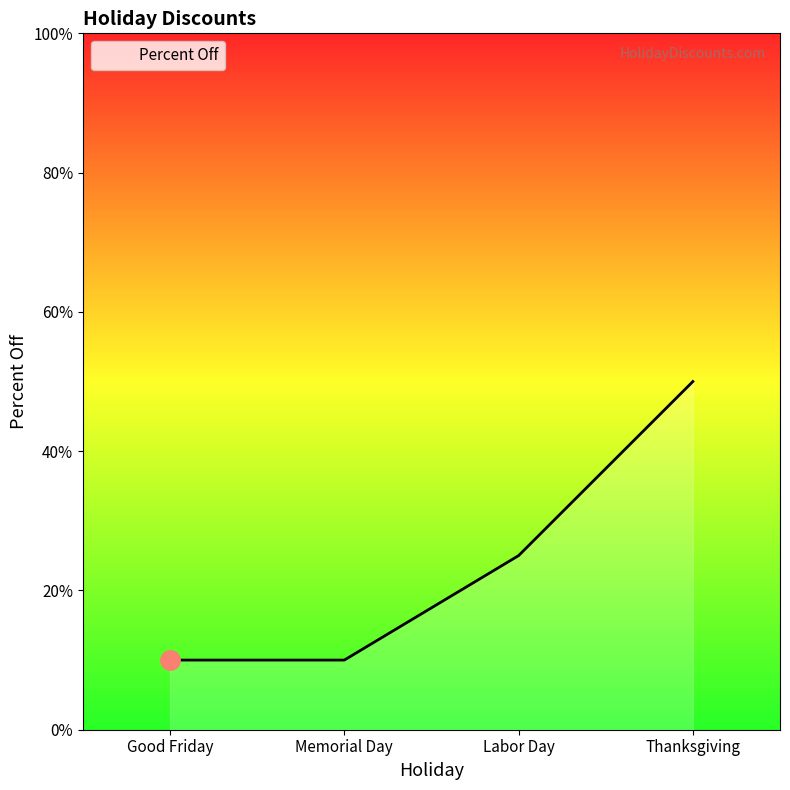

What is the value of the 1st point from the left?

0.1